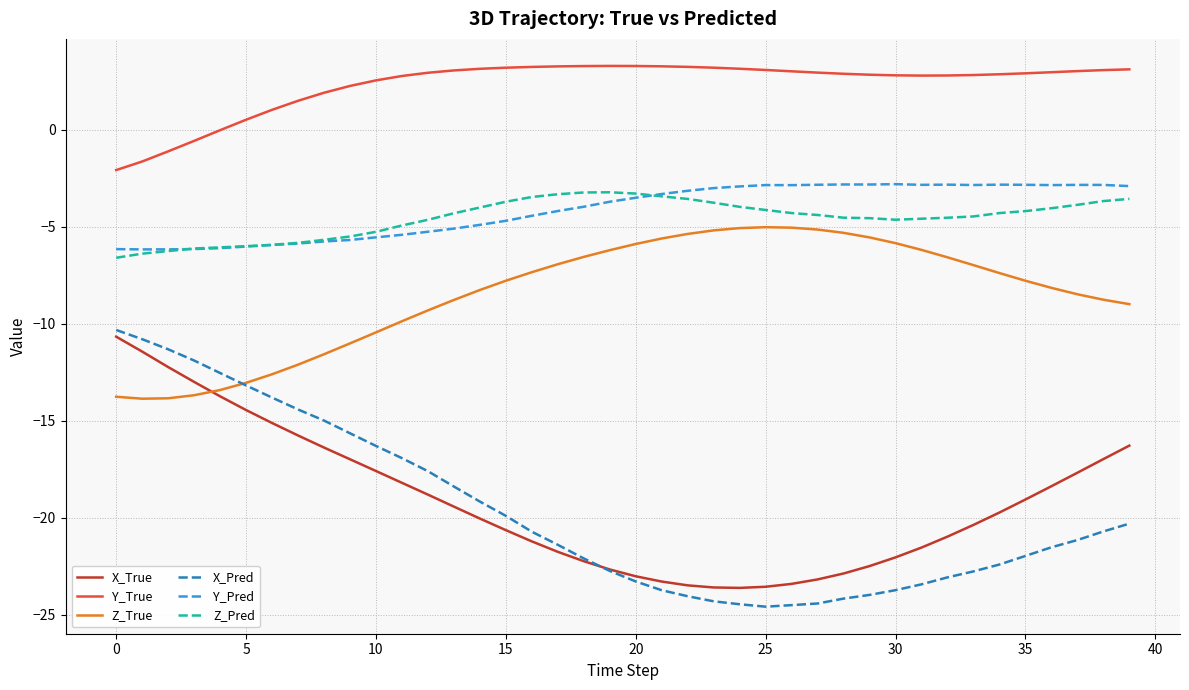

What is the greatest value displayed?

3.3